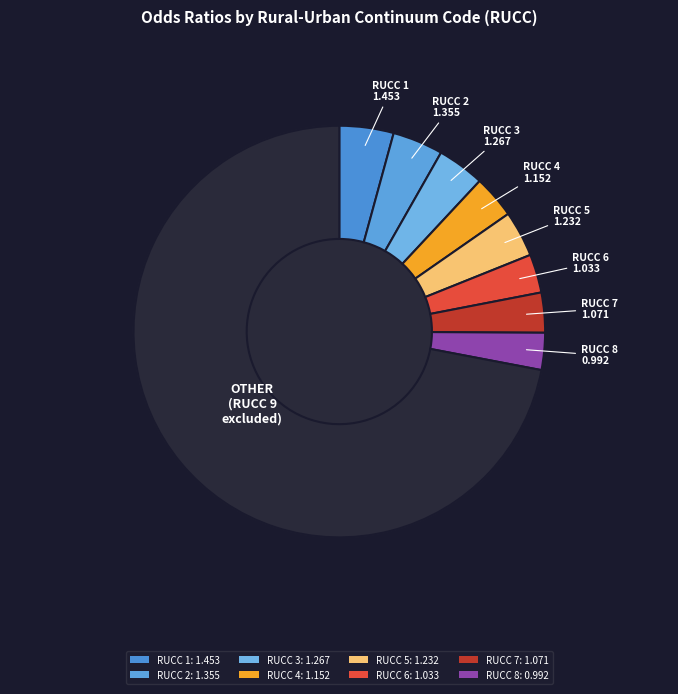

To the nearest percent, what portion does RUCC 6 represent?

11%